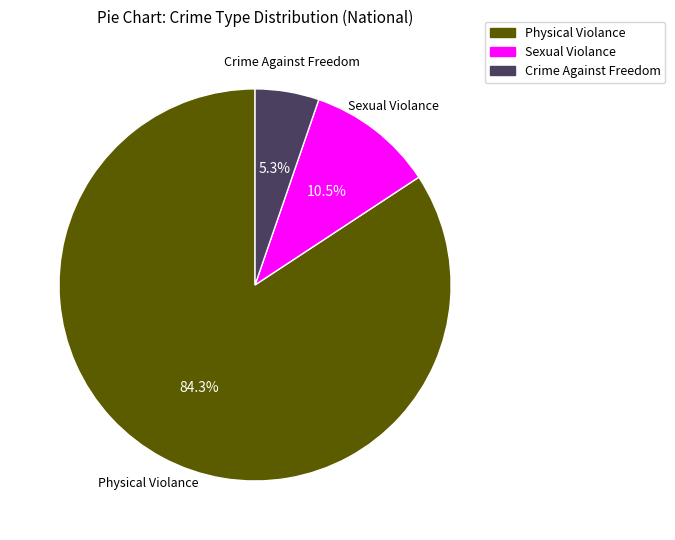

Combined, what portion of the pie is Physical Violance and Sexual Violance?

94.7%